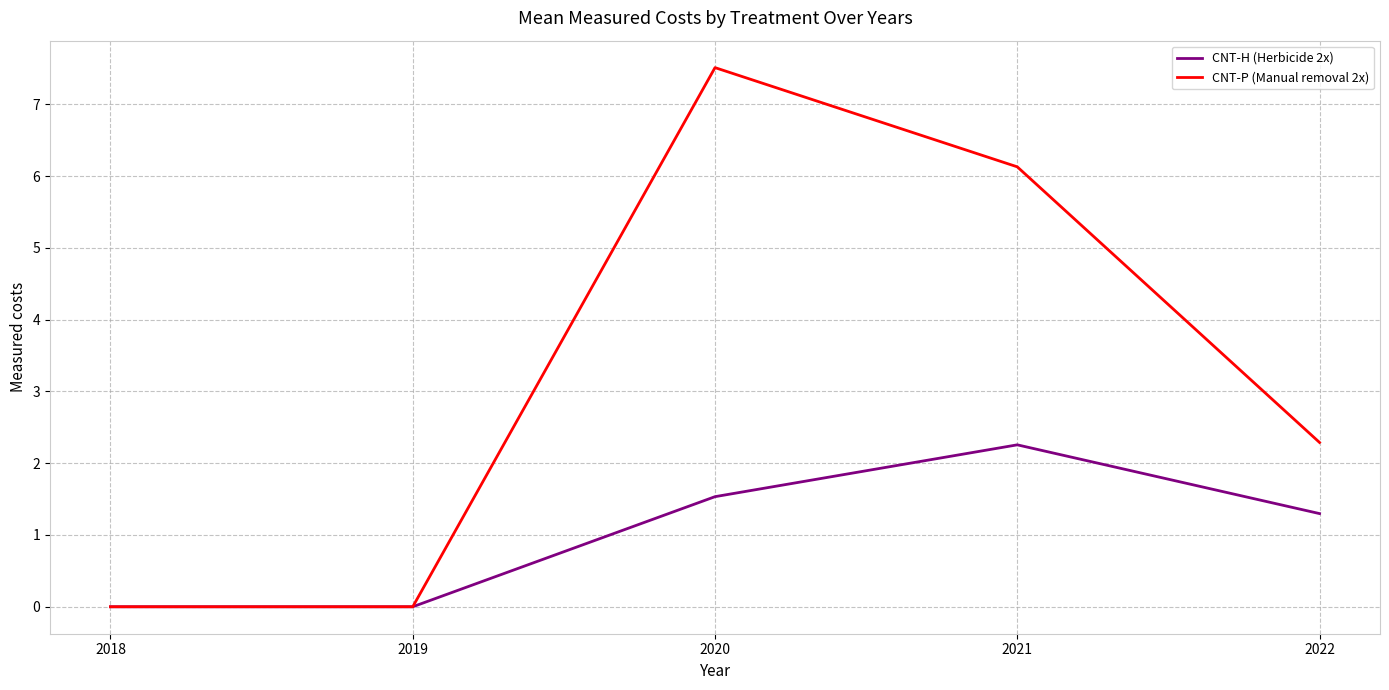

What value does the CNT-P (Manual removal 2x) series have at 2022?

2.3